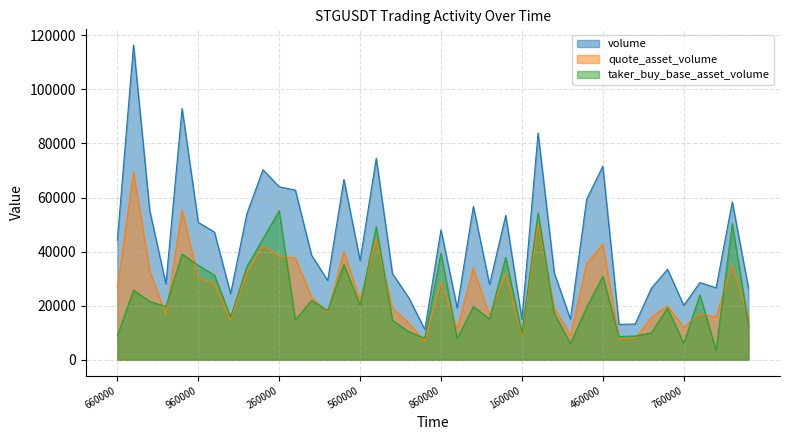

Which has a higher value, 1687540680000 or 1687539780000?

1687539780000